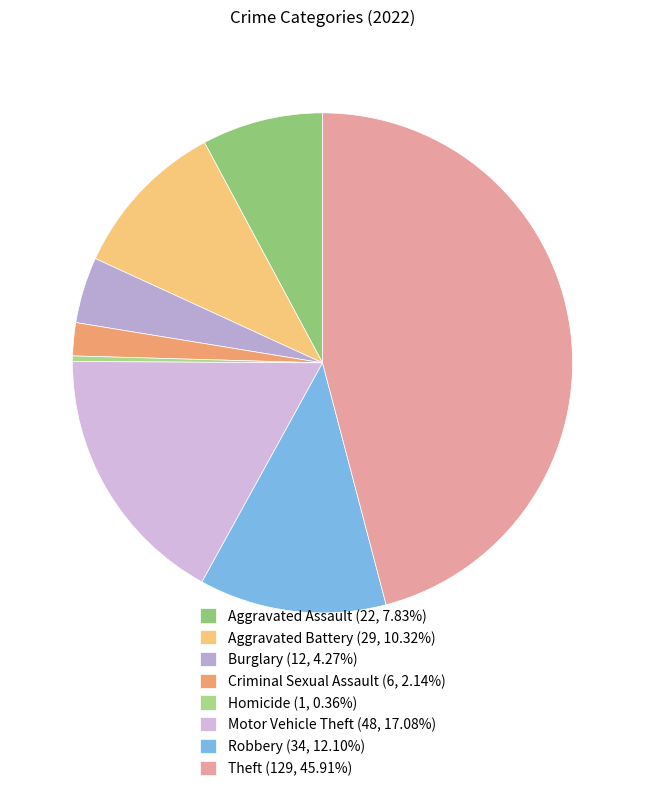

Is it true that Criminal Sexual Assault is 2% of the pie?

True